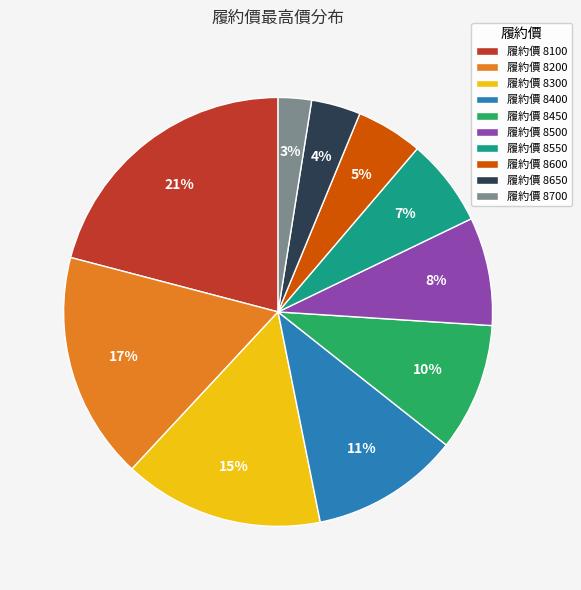

Is it true that 履約價 8600 is 5% of the pie?

True